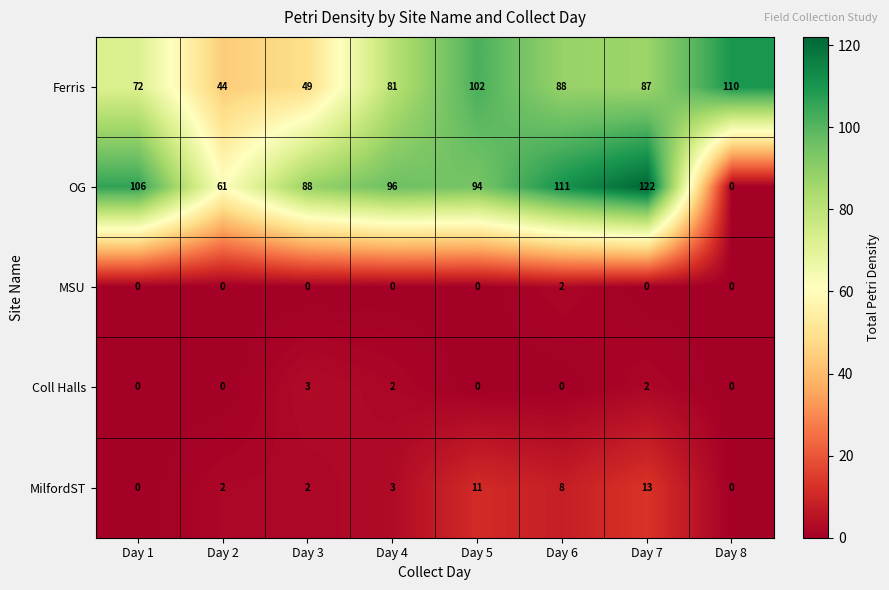

What is the difference between the second highest and minimum values in the Ferris series?

58